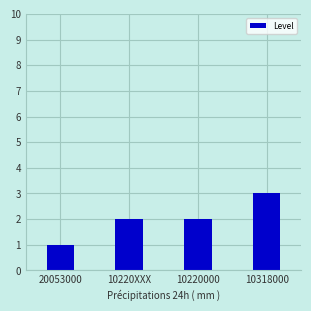

What is the sum of the values at 10220XXX and 10220000?

4